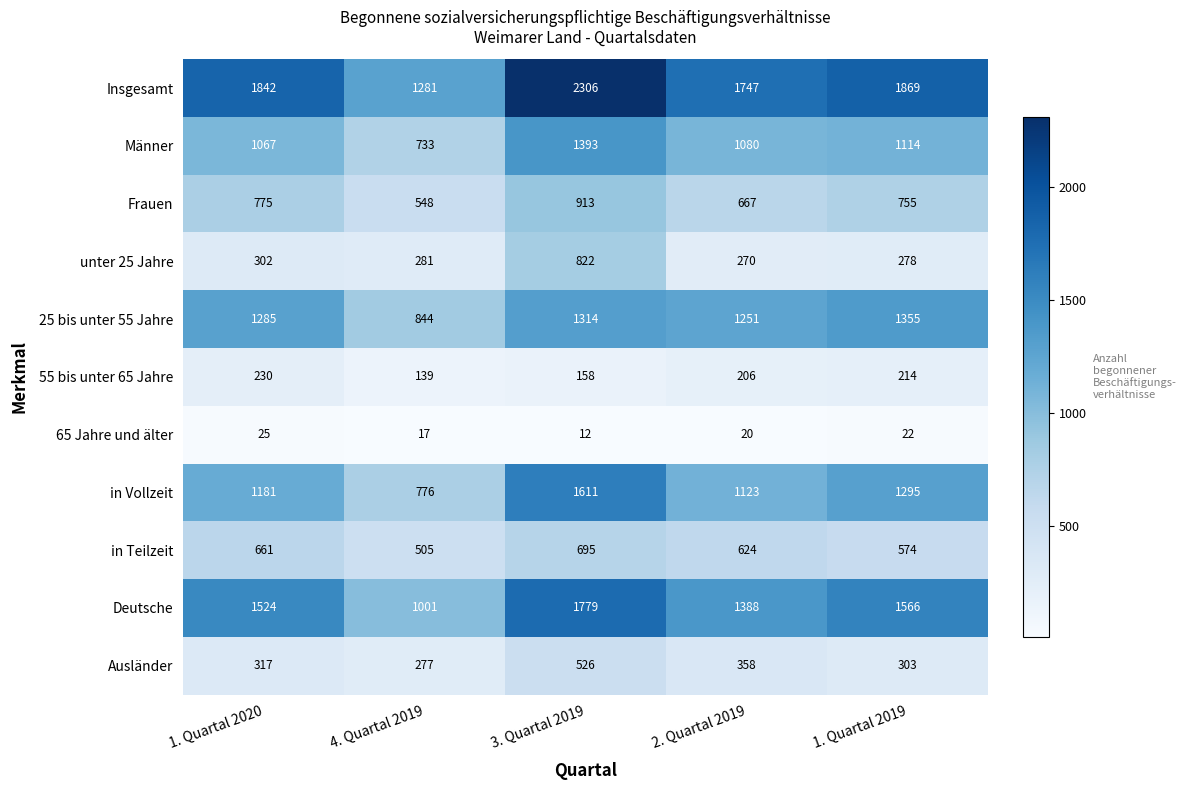

Rank the series at 4. Quartal 2019 from highest to lowest value.

Insgesamt, Deutsche, 25 bis unter 55 Jahre, in Vollzeit, Männer, Frauen, in Teilzeit, unter 25 Jahre, Ausländer, 55 bis unter 65 Jahre, 65 Jahre und älter